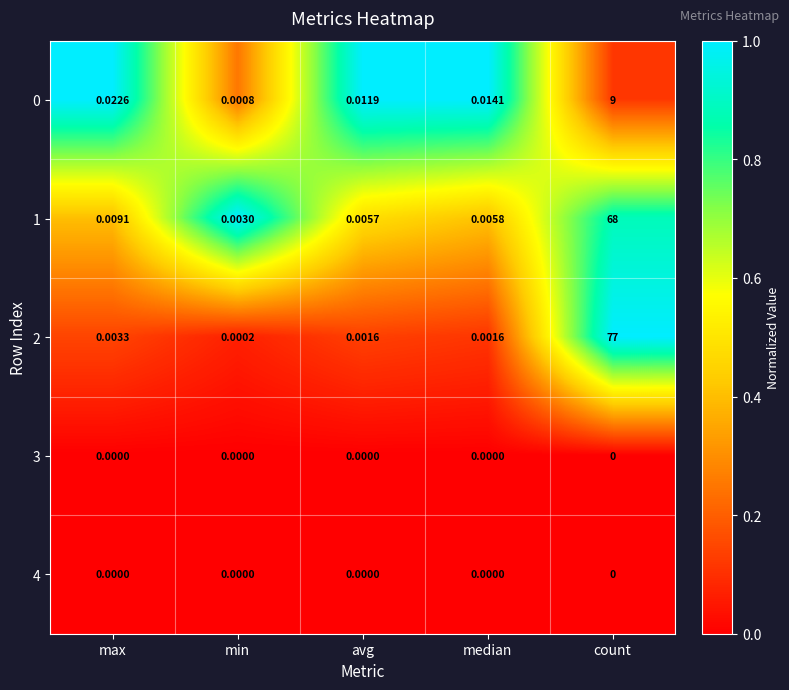

At which label is 1 closest to 34?

max